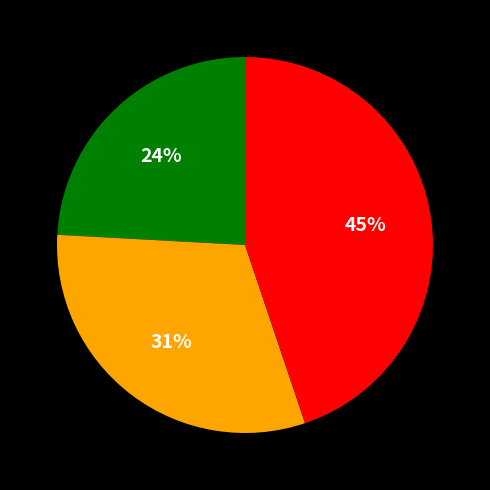

Is there a majority slice in this chart?

No